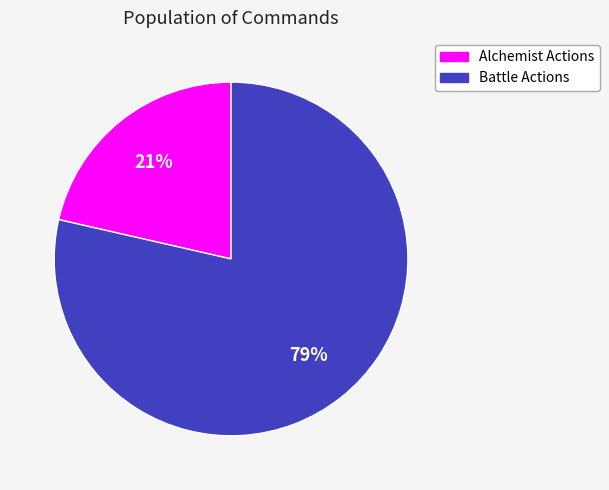

Is there any slice that represents more than half of the pie?

Yes